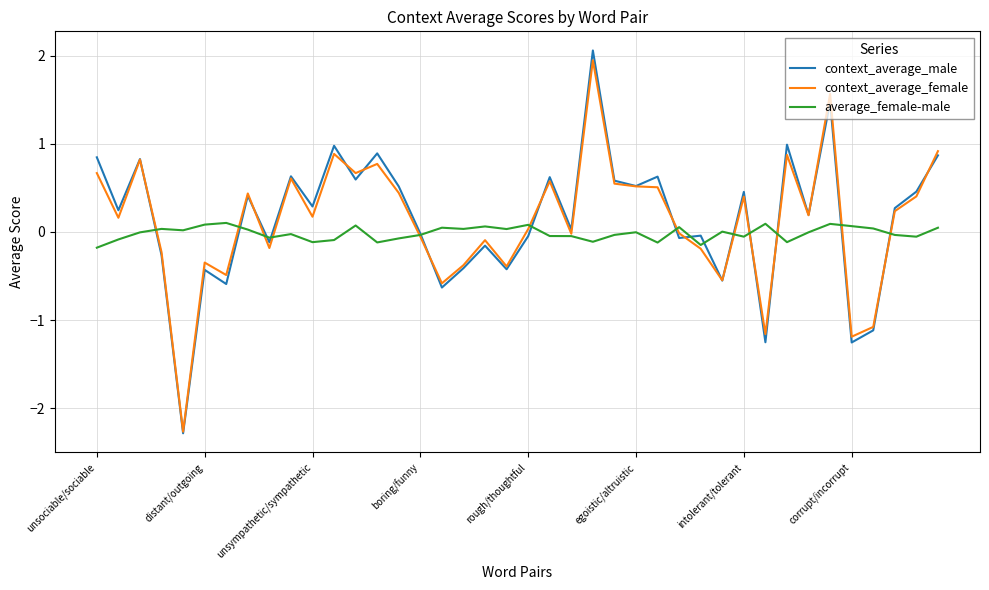

What is the smallest value displayed?

-2.3